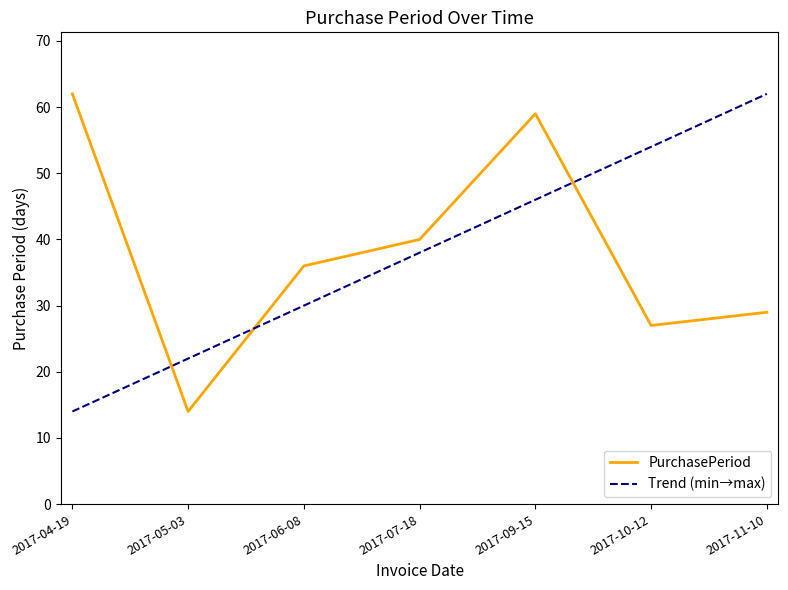

What is the minimum value shown in the chart?

14